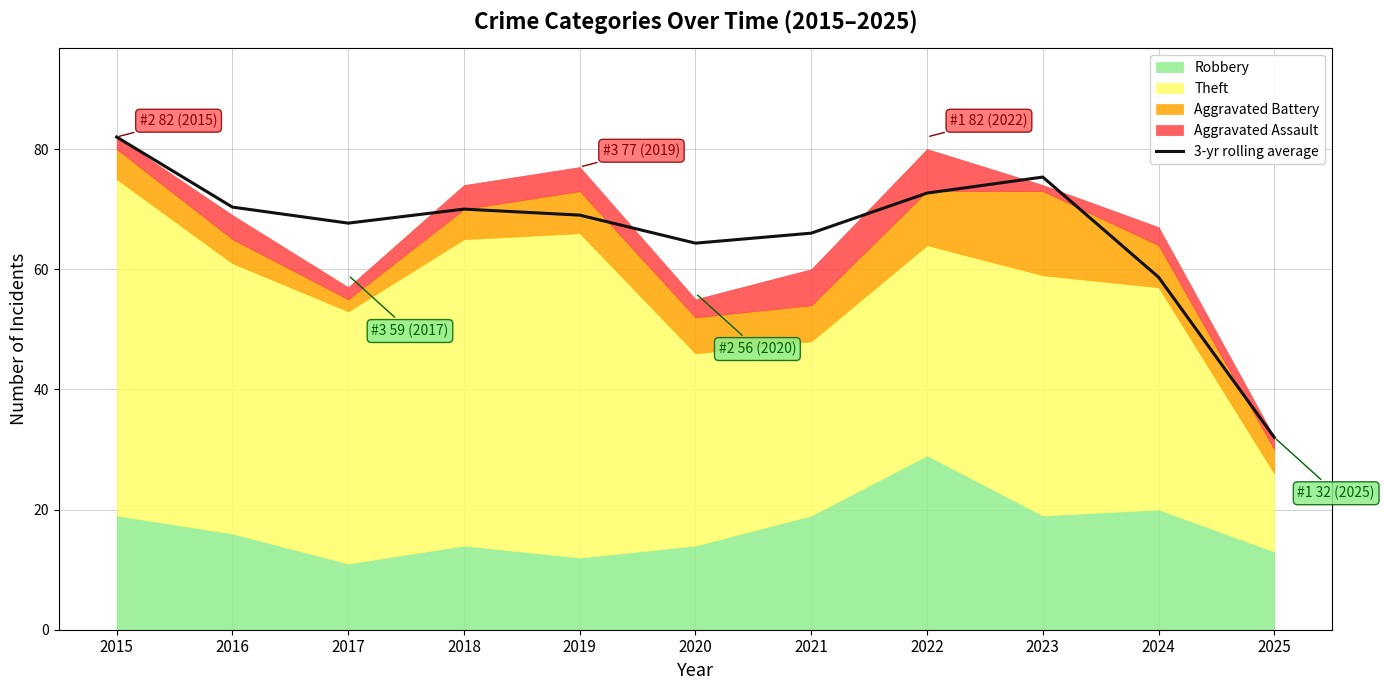

The value at 2017 is 94.2. True or false?

False